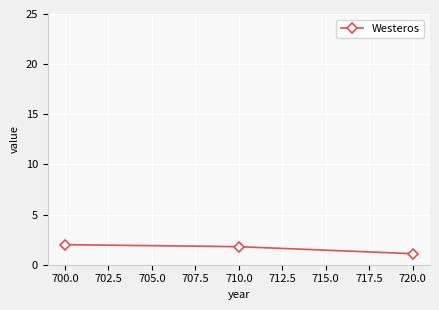

Where is the data nearest to the value 1?

720.0